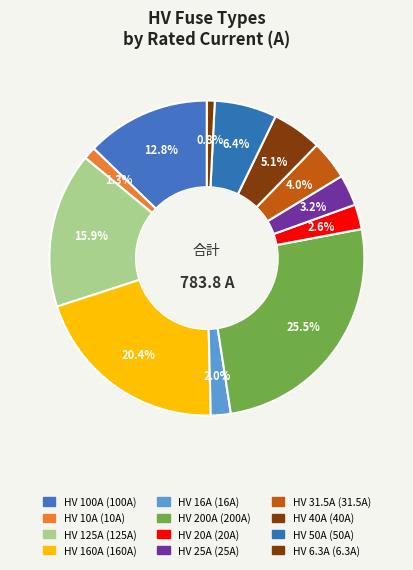

Between HV 31.5A and HV 40A, which is larger?

HV 40A